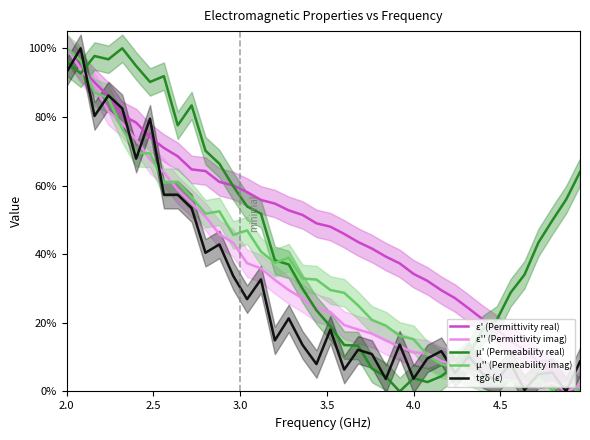

Which series ends up on top after the final intersection of ε' (Permittivity real) and tgδ (ε)?

tgδ (ε)